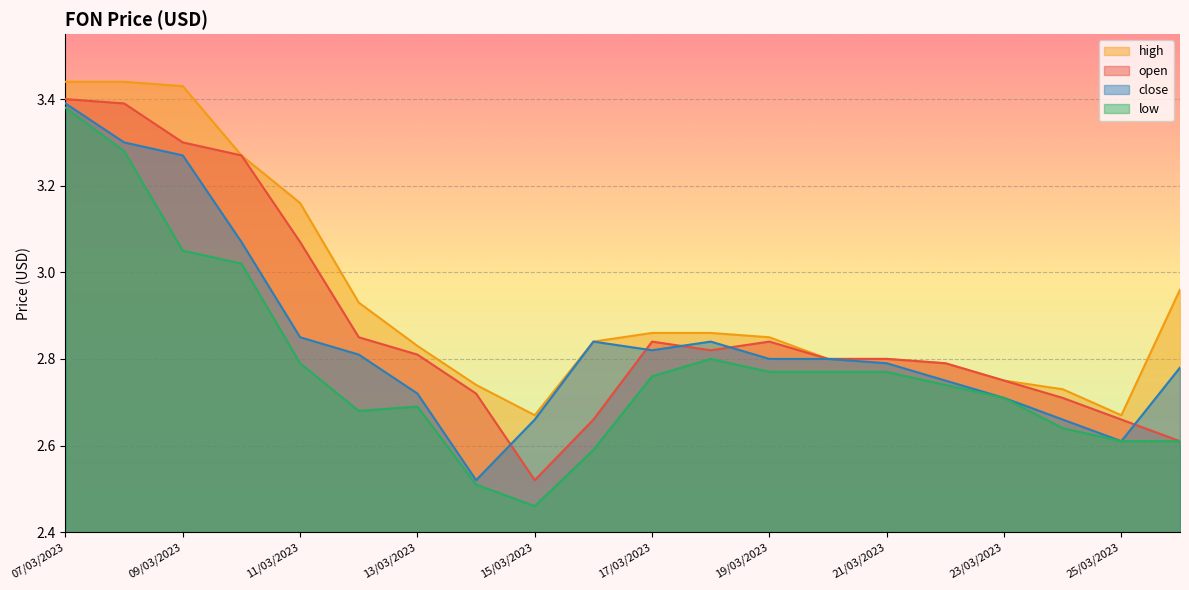

At which label is high closest to 3?

26/03/2023